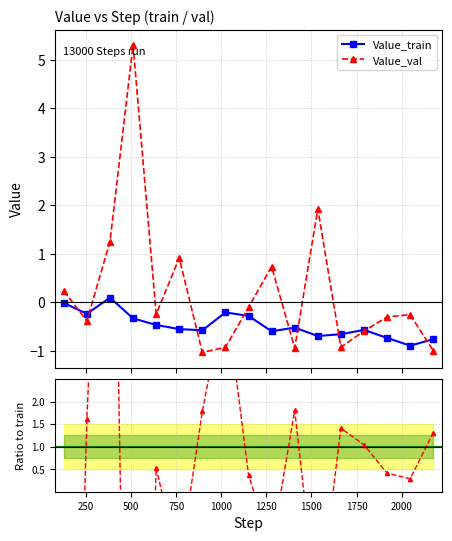

Count the number of categories in the chart.

17